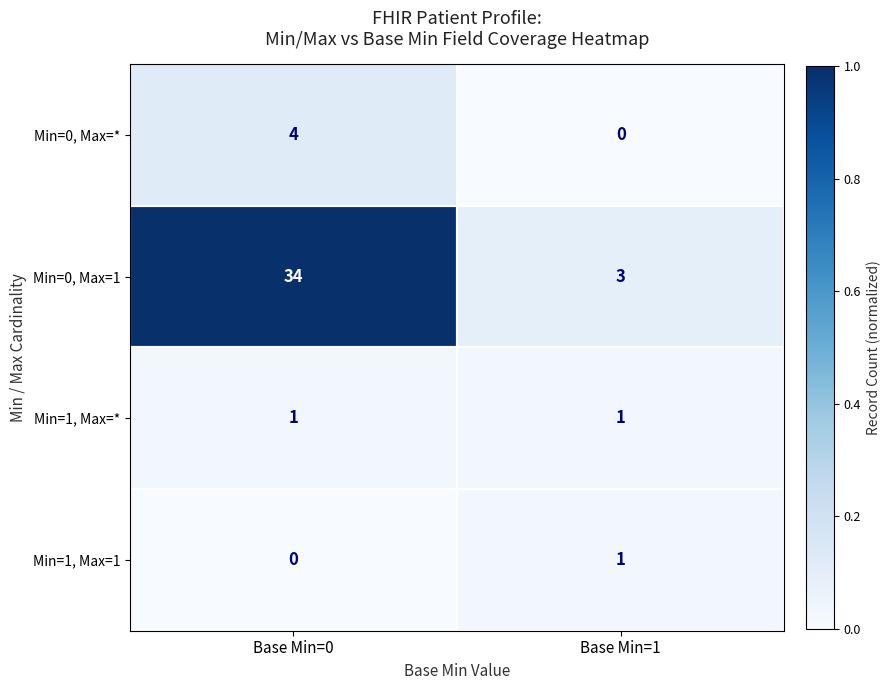

Count the number of data series in this chart.

4